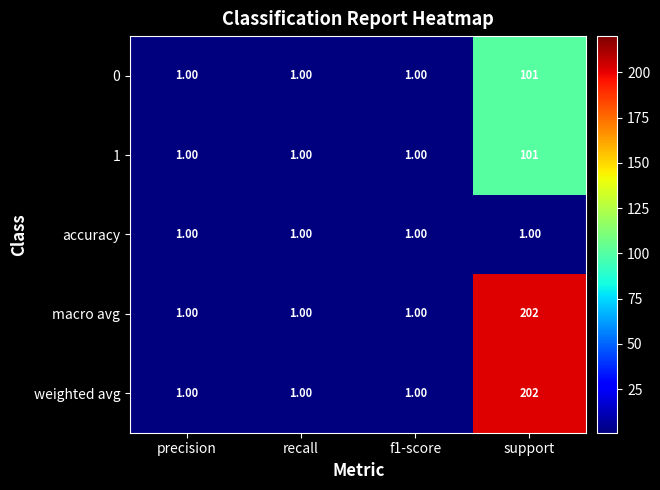

Which category has the highest value across all series?

support